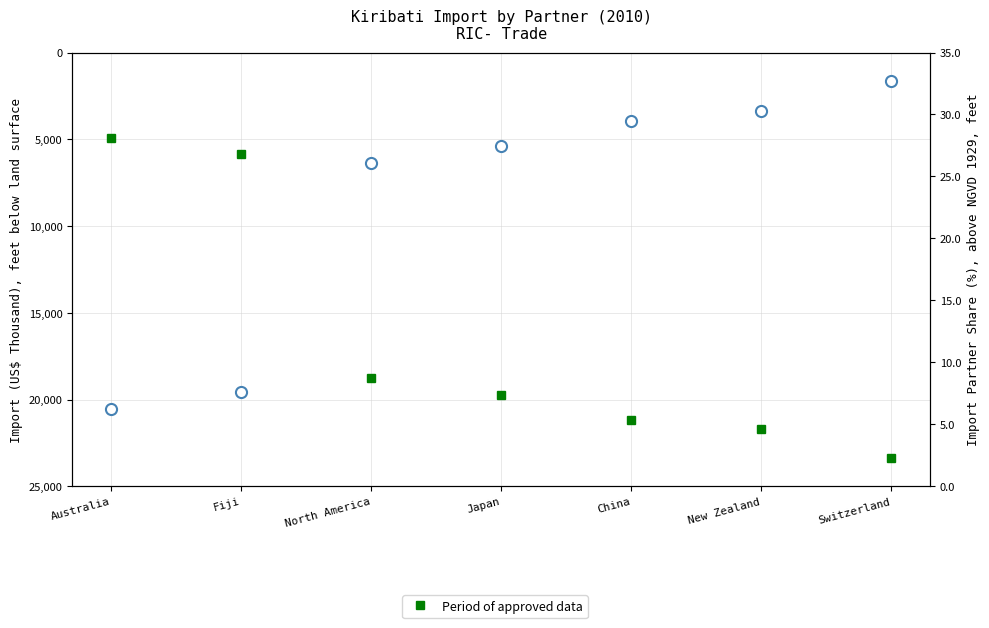

At which label does Import Partner Share (%) reach its peak?

Australia